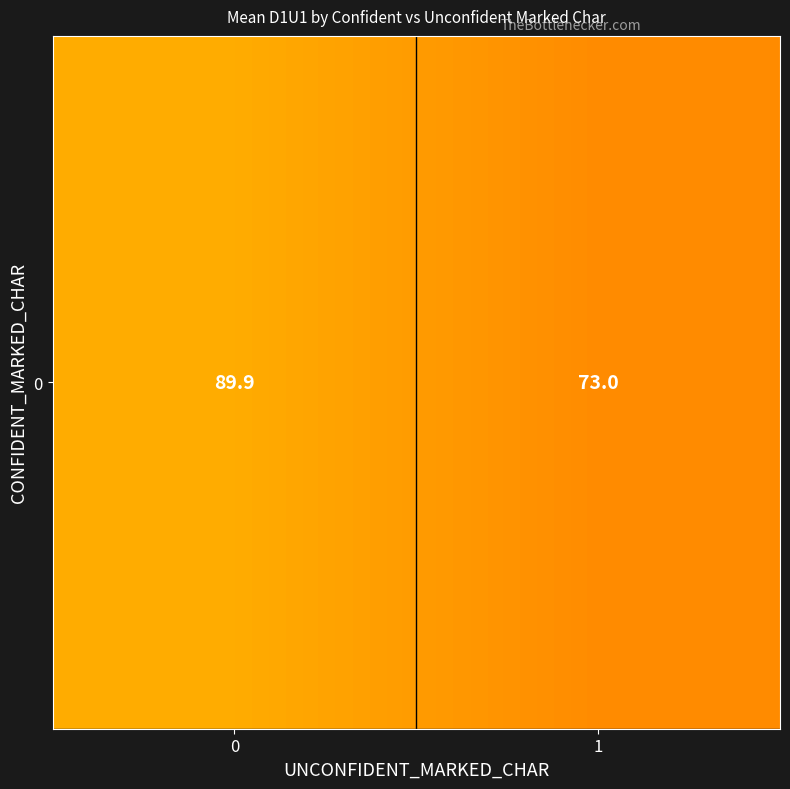

List the labels in order of value, smallest first.

1, 0